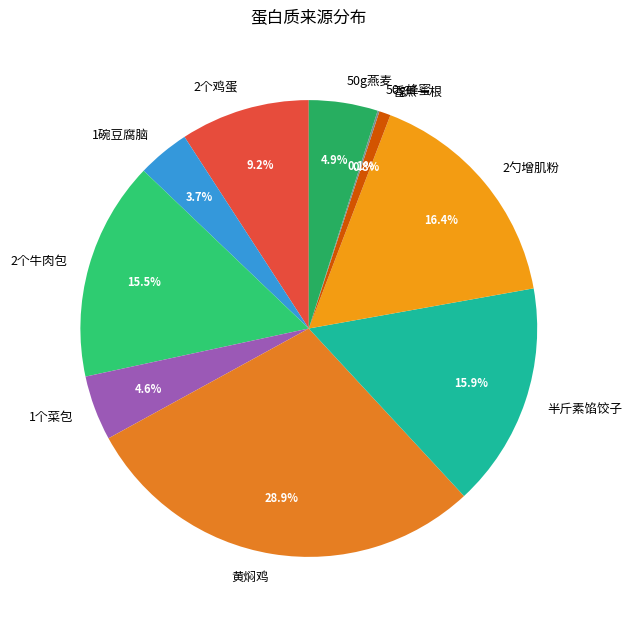

Between 香蕉一根 and 2个鸡蛋, which is larger?

2个鸡蛋